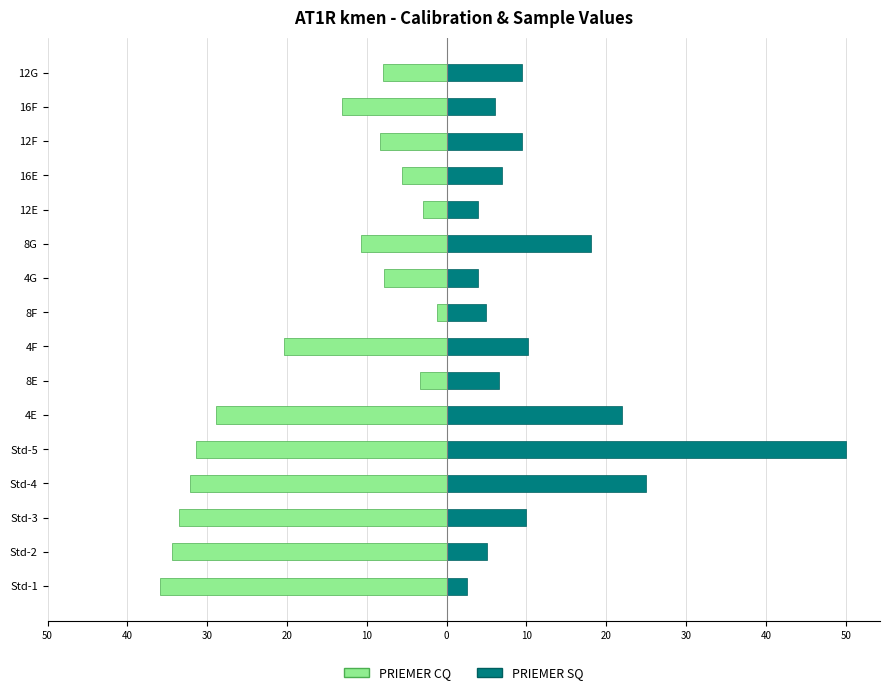

Which series has the widest spread of values?

PRIEMER SQ